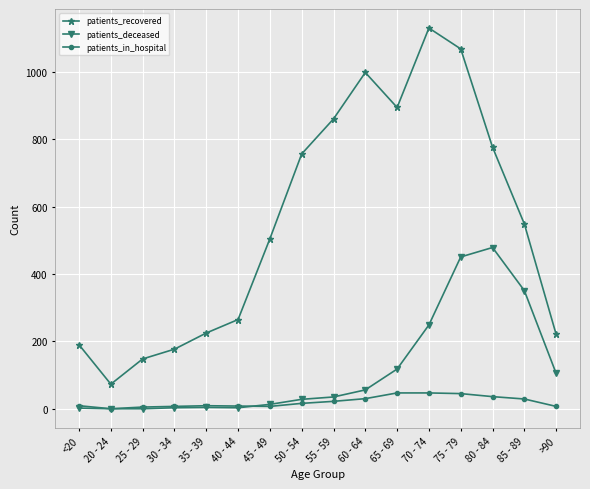

Which series changed the most between 30 - 34 and 75 - 79?

patients_recovered